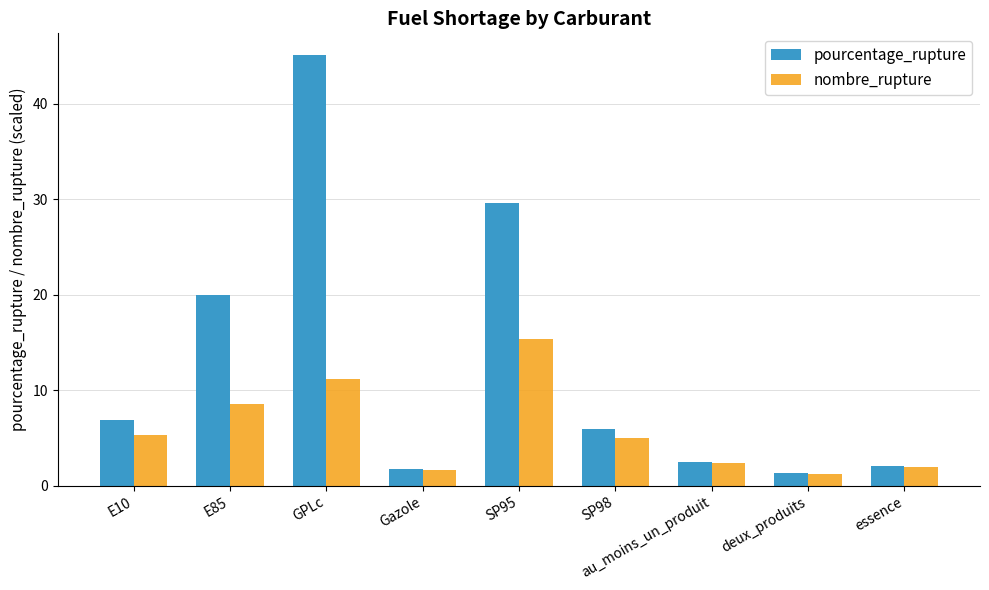

What value does the pourcentage_rupture series have at au_moins_un_produit?

2.5